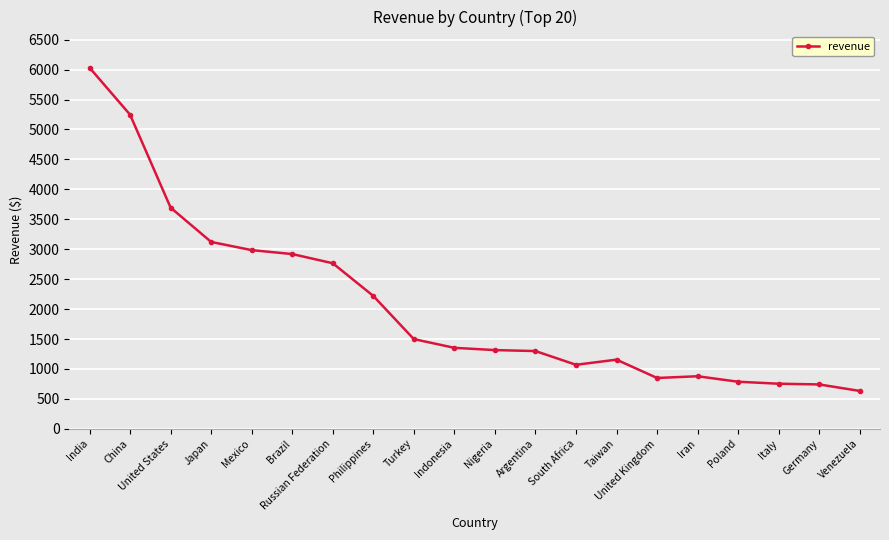

Is it true that the value at China is 1738.0?

False